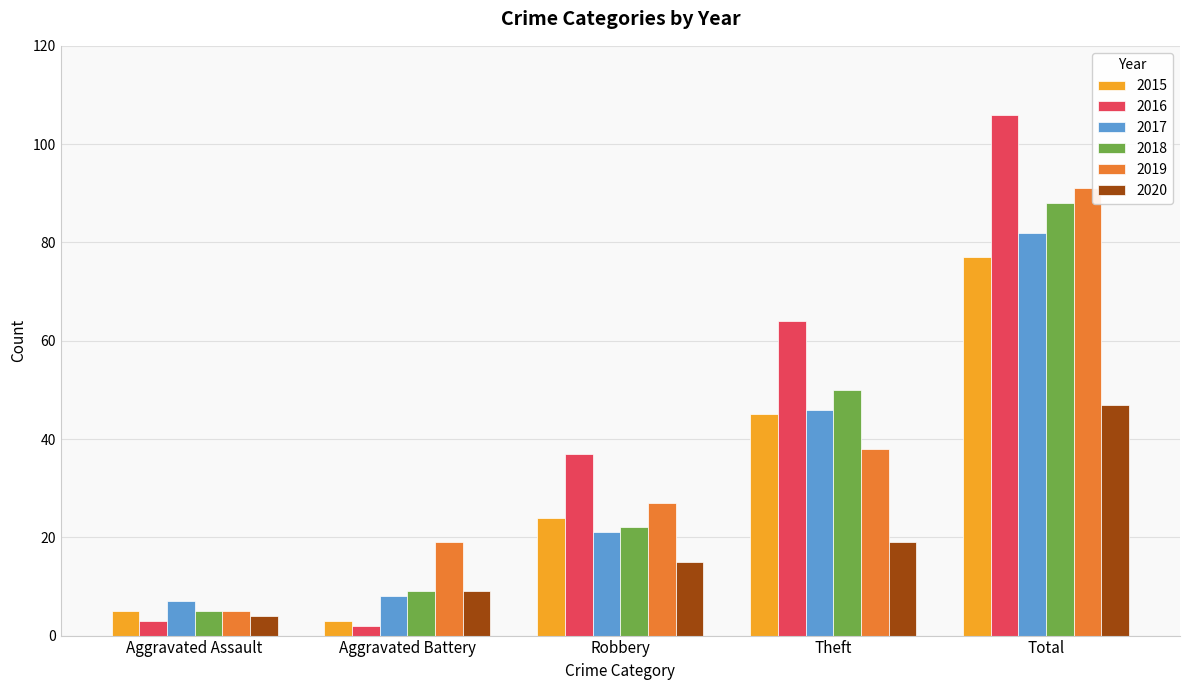

How many series are shown in this chart?

6